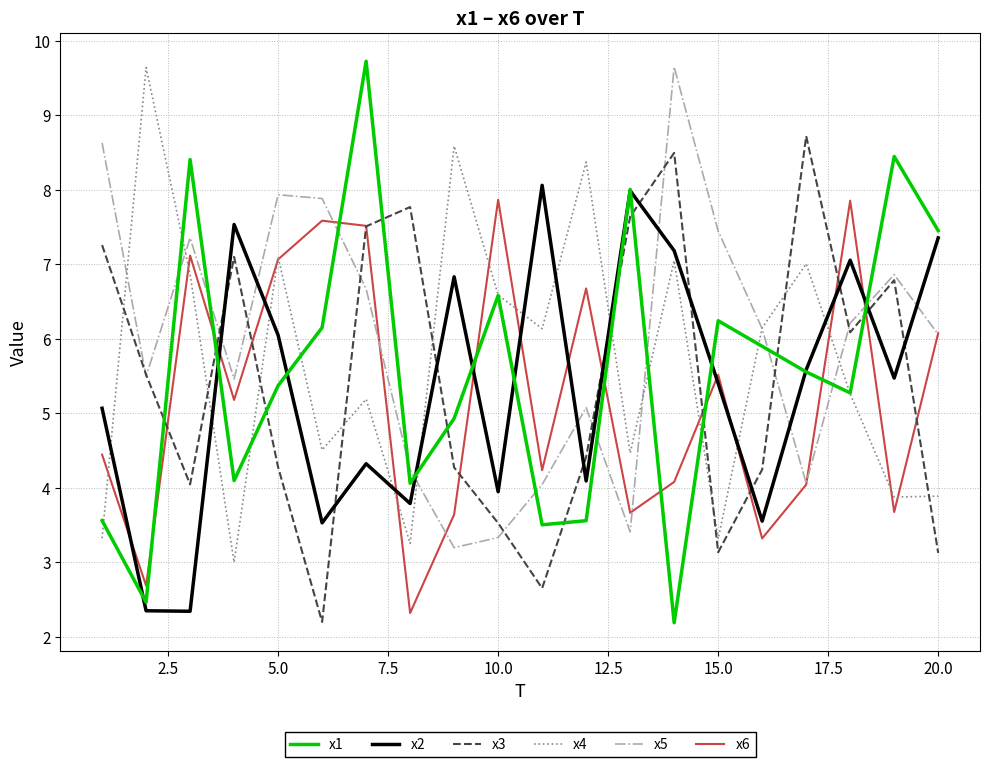

True or false: x2 and x3 cross at least once.

True